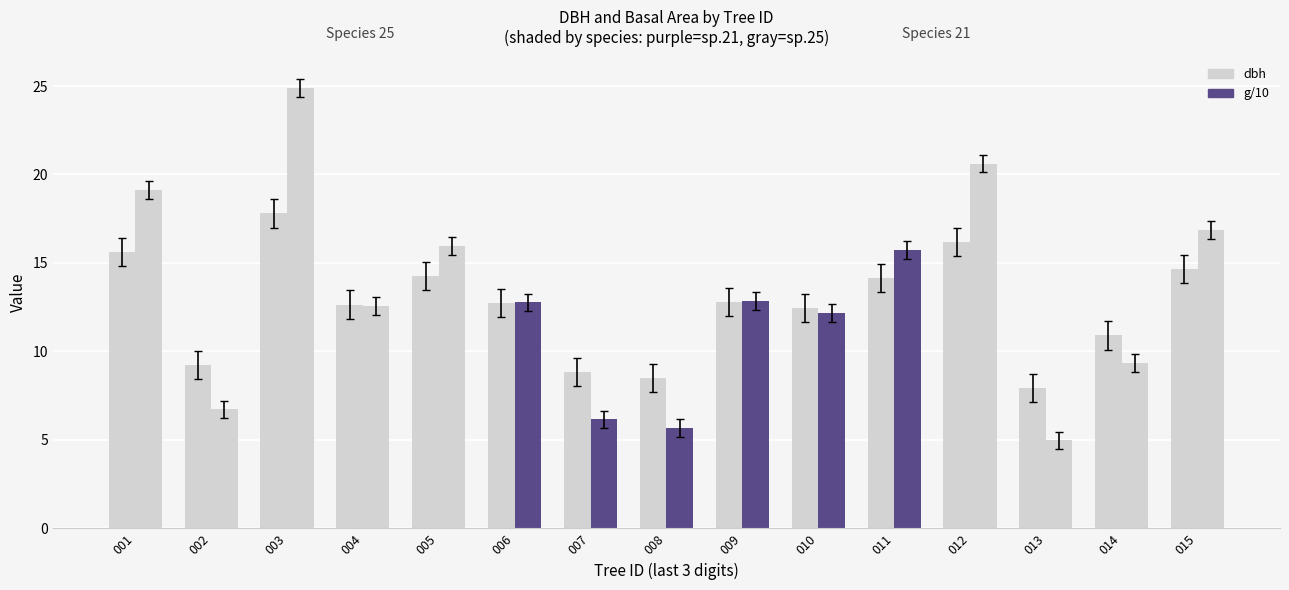

How many distinct data groups are displayed?

2